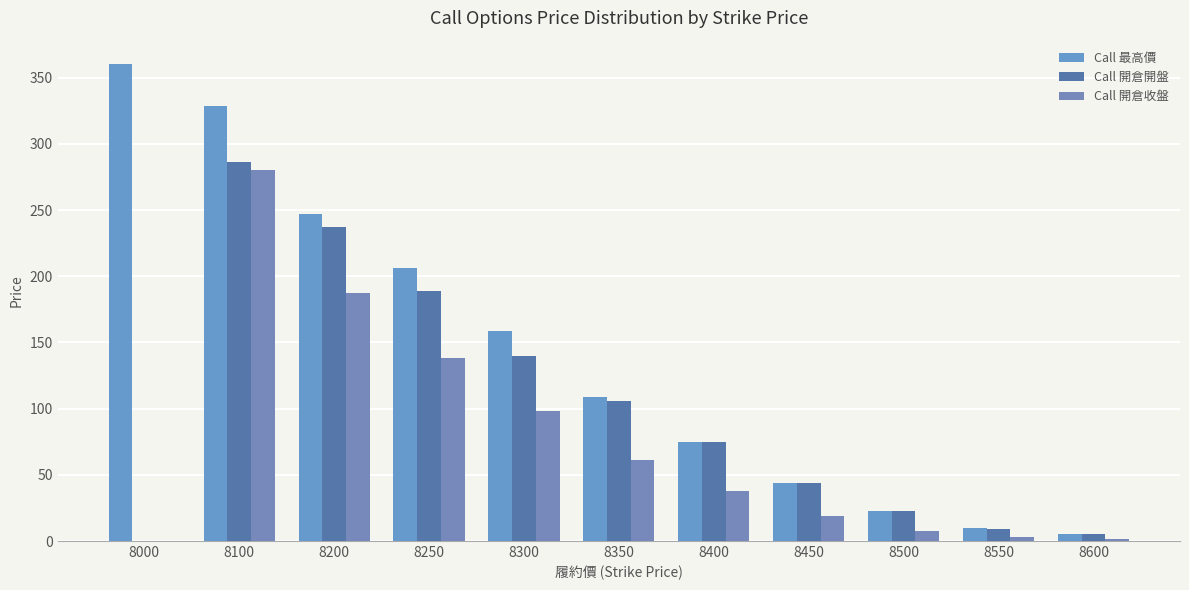

How many groups of bars are there?

11